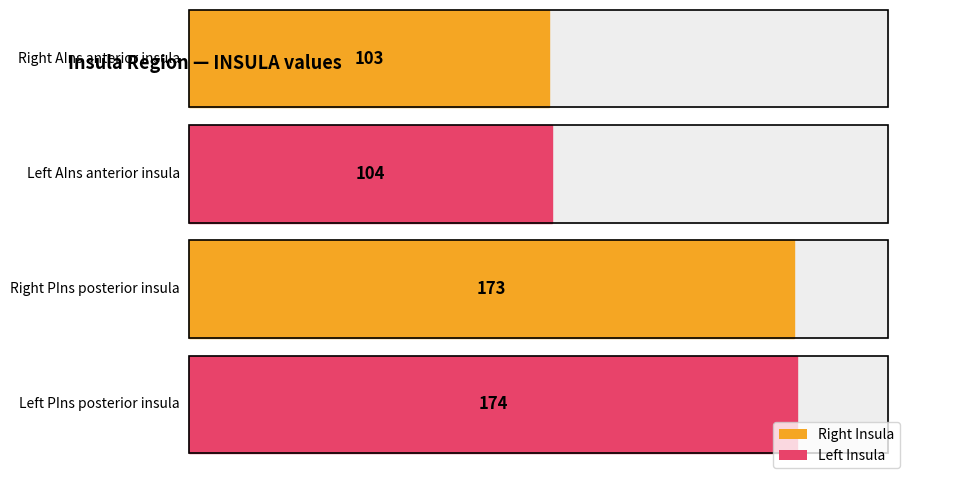

At which label does INSULA first exceed 173?

Left PIns posterior insula